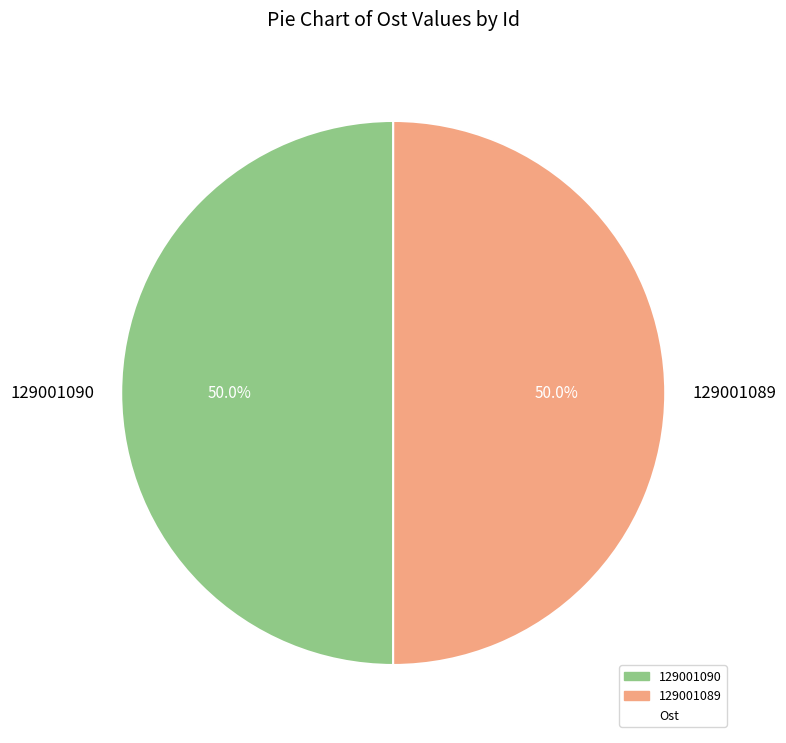

To the nearest percent, what percentage of the pie is 129001090?

50%